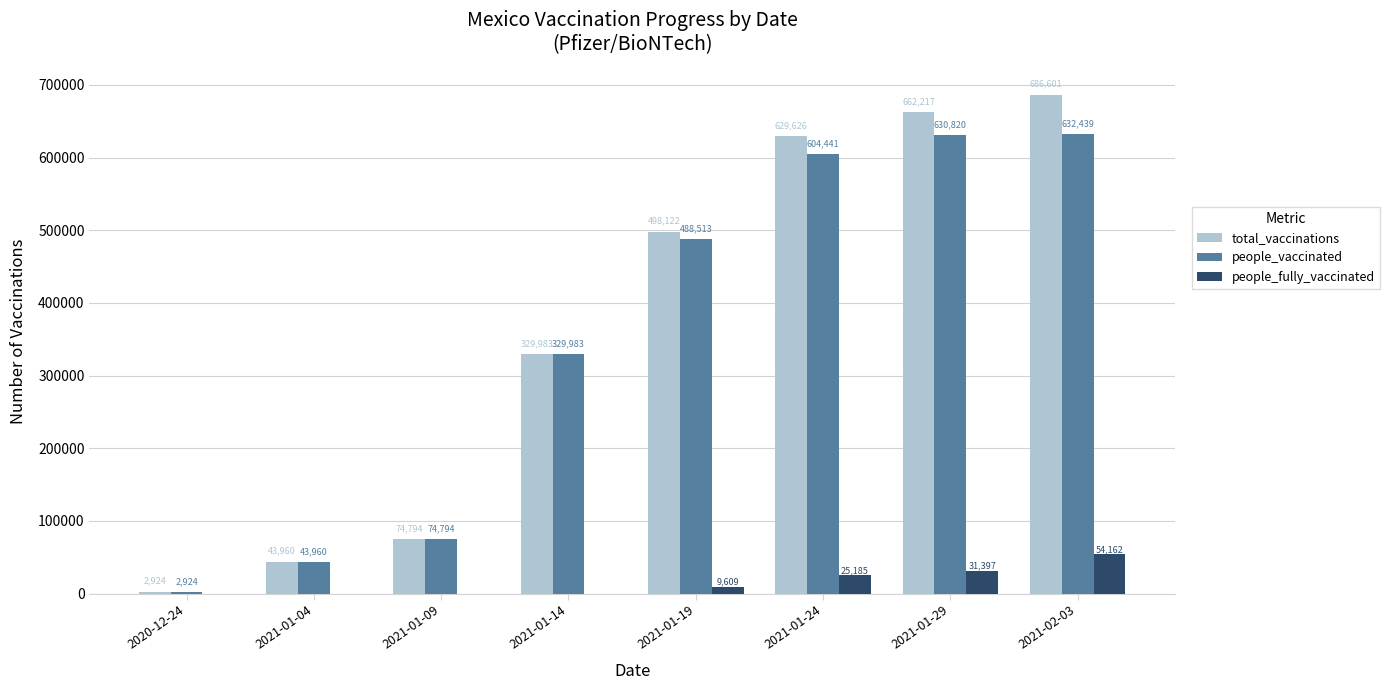

At which category is the sum across all series the highest?

2021-02-03